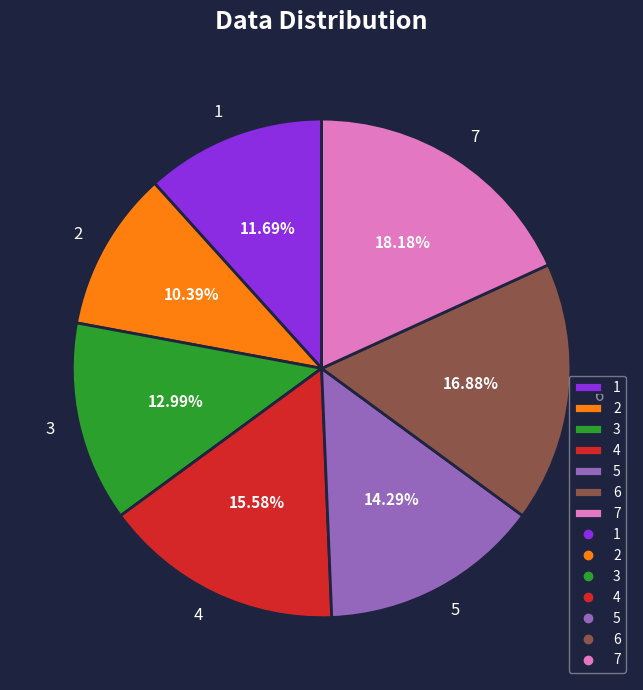

What percentage is the 3 slice, to the nearest percent?

13%